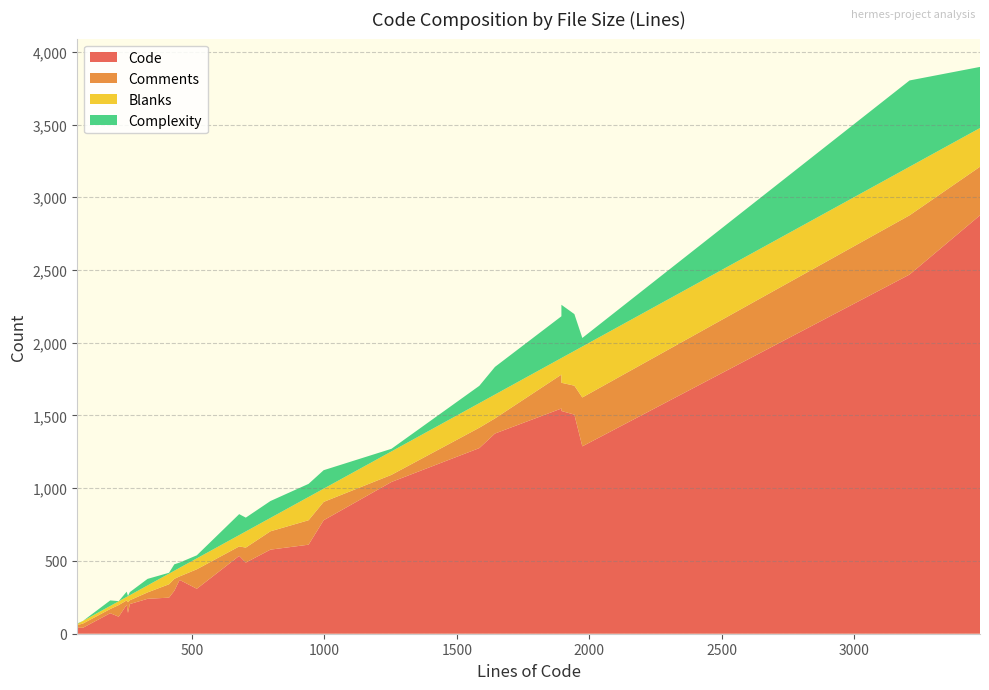

Reading right to left, transcribe all the data shown in this chart.

Code: 265=204	258=143	1585=1276	453=370	413=248	1944=1506	191=141	253=199	3476=2876	3210=2469	1895=1531	678=535	88=41	1644=1376	332=240	796=578	997=780	518=309	1974=1288	223=117	1895=1548	66=41	940=612	433=295	703=489	1253=1043
Comments: 265=26	258=73	1585=140	453=24	413=92	1944=199	191=29	253=30	3476=334	3210=407	1895=194	678=65	88=29	1644=104	332=44	796=126	997=126	518=134	1974=336	223=80	1895=233	66=18	940=168	433=82	703=103	1253=49
Blanks: 265=35	258=42	1585=169	453=59	413=73	1944=239	191=21	253=24	3476=266	3210=334	1895=170	678=78	88=18	1644=164	332=48	796=92	997=91	518=75	1974=350	223=26	1895=114	66=7	940=160	433=56	703=111	1253=161
Complexity: 265=21	258=1	1585=119	453=36	413=6	1944=253	191=38	253=36	3476=420	3210=593	1895=366	678=144	88=0	1644=190	332=45	796=116	997=127	518=21	1974=59	223=1	1895=287	66=4	940=90	433=44	703=95	1253=18